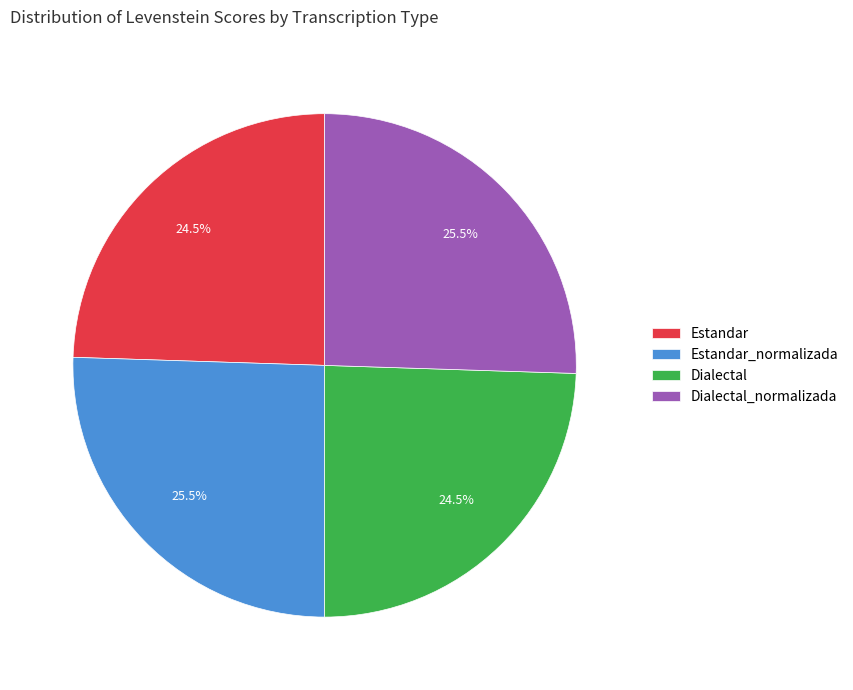

What is the total percentage of Estandar and Estandar_normalizada?

50.0%